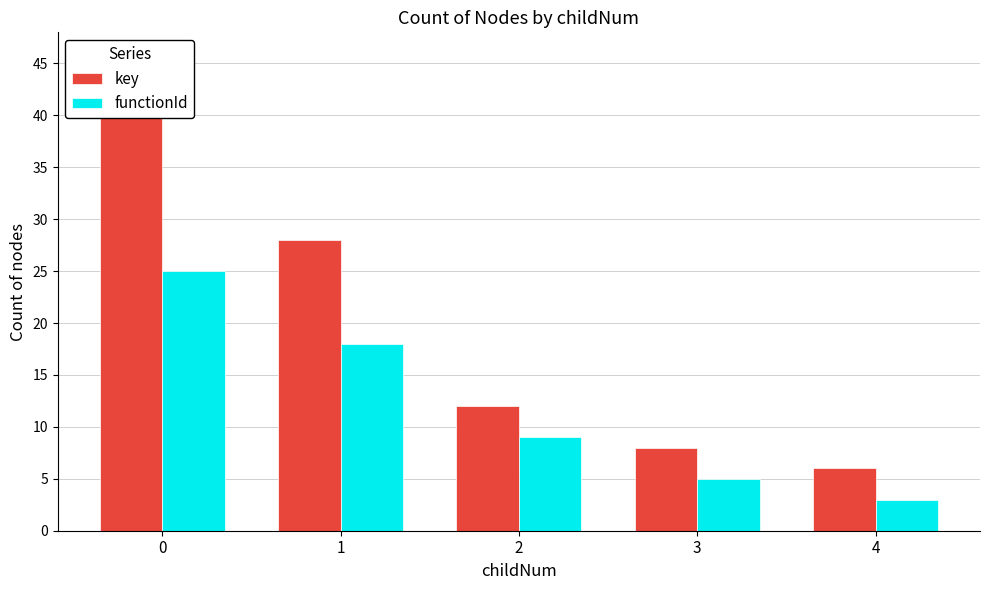

At how many categories does at least one series exceed 9?

3